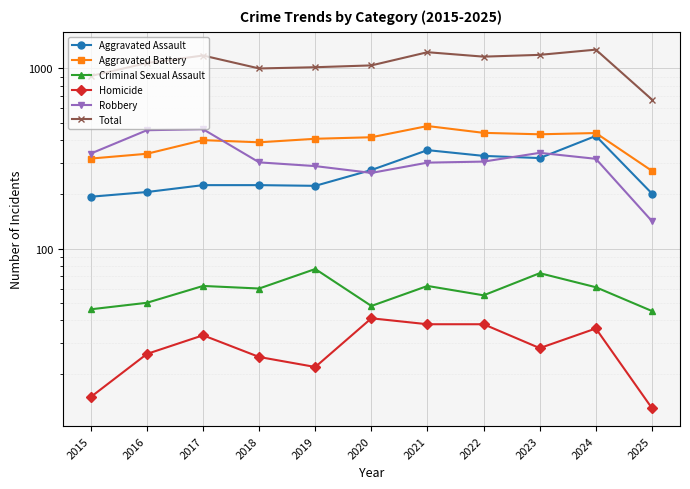

What is the average value of the Aggravated Battery series?

393